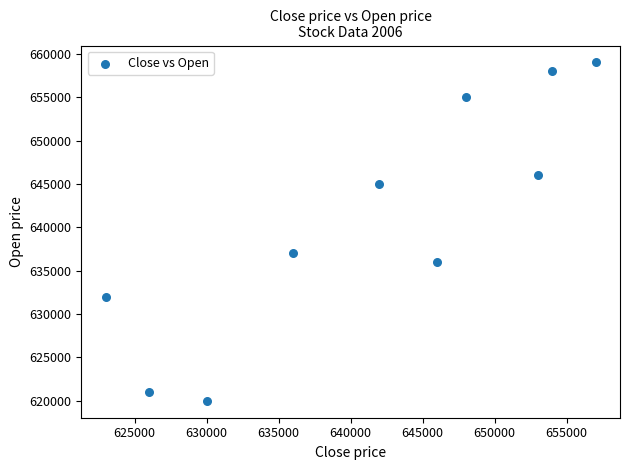

What Y value in the scatter plot is closest to 639500?

637000